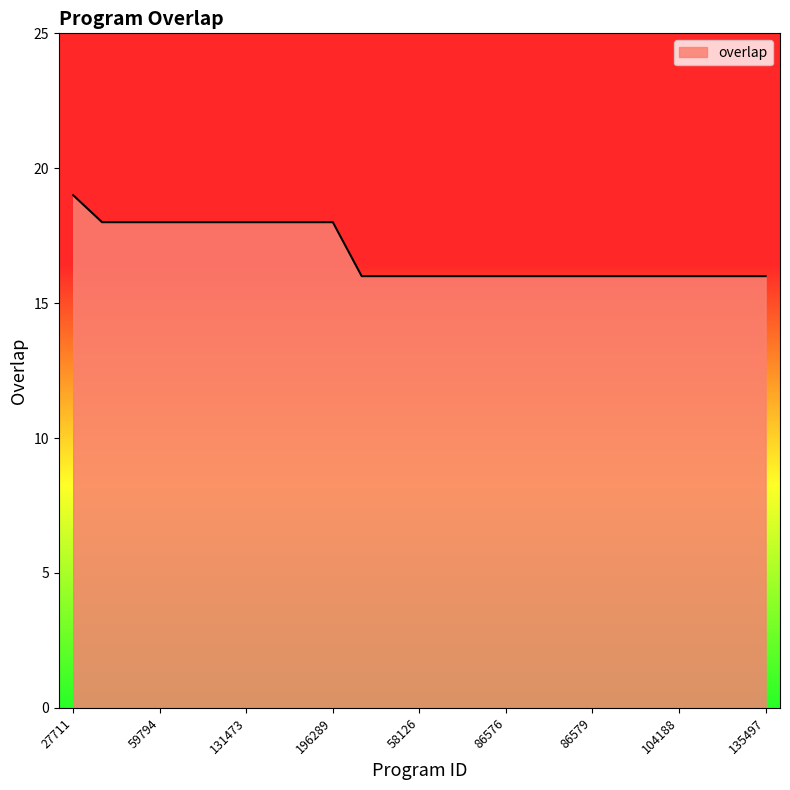

Does the chart display data point markers on the line(s)?

No